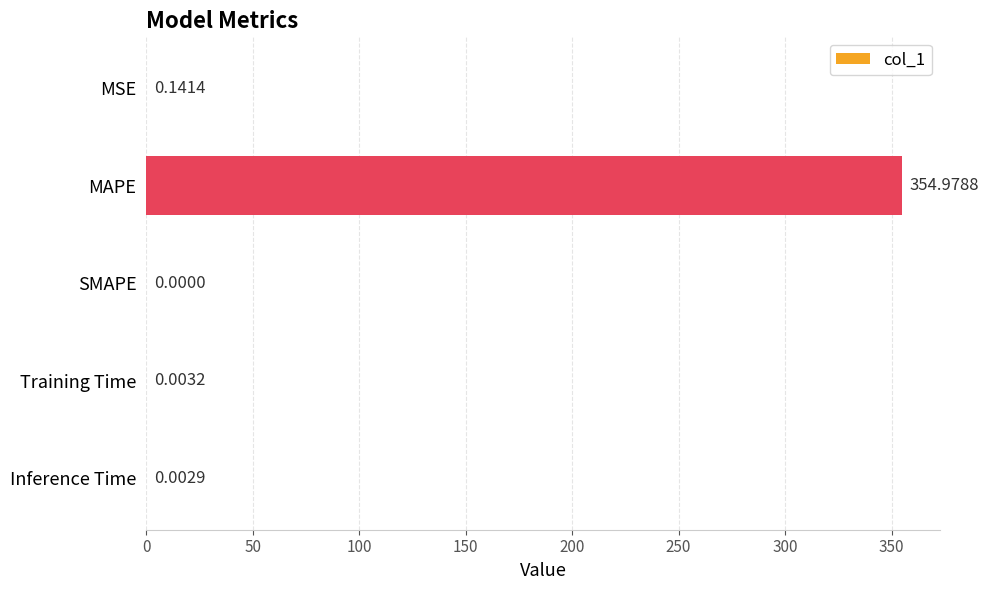

At which label is the value closest to 177?

MSE